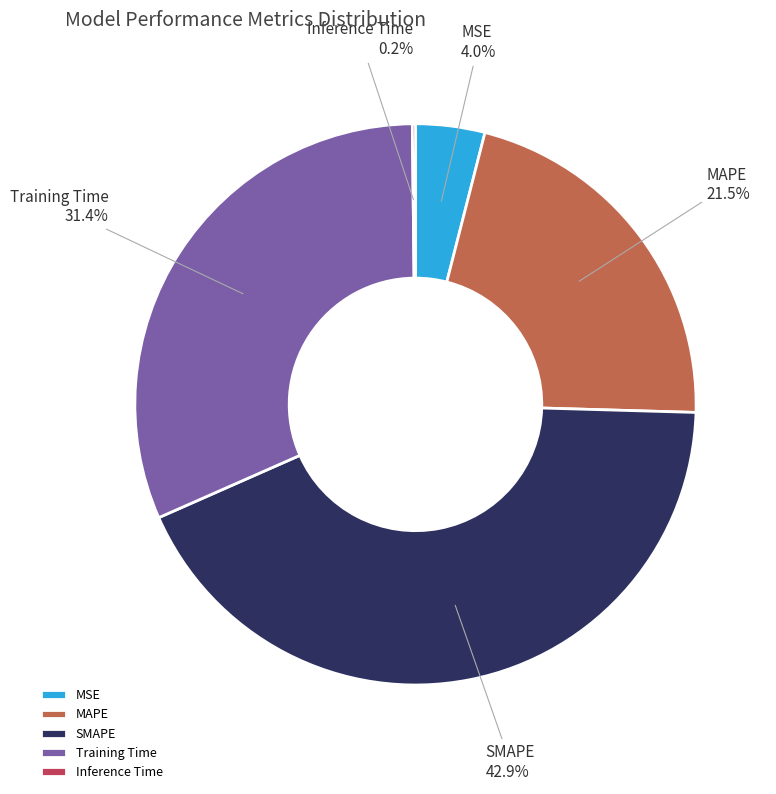

Does Training Time account for over 50% of the chart?

No